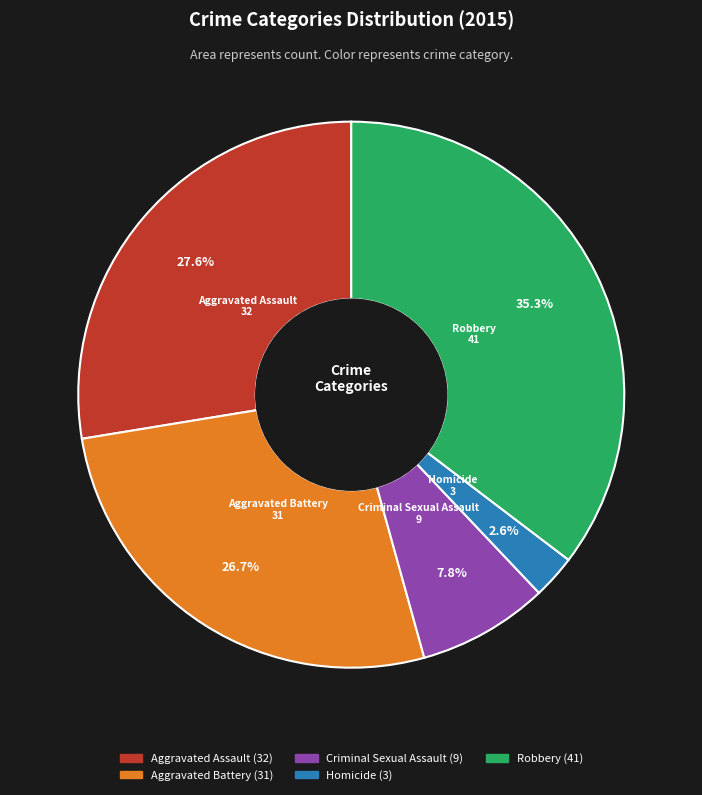

What percentage is the Homicide slice, to the nearest percent?

3%